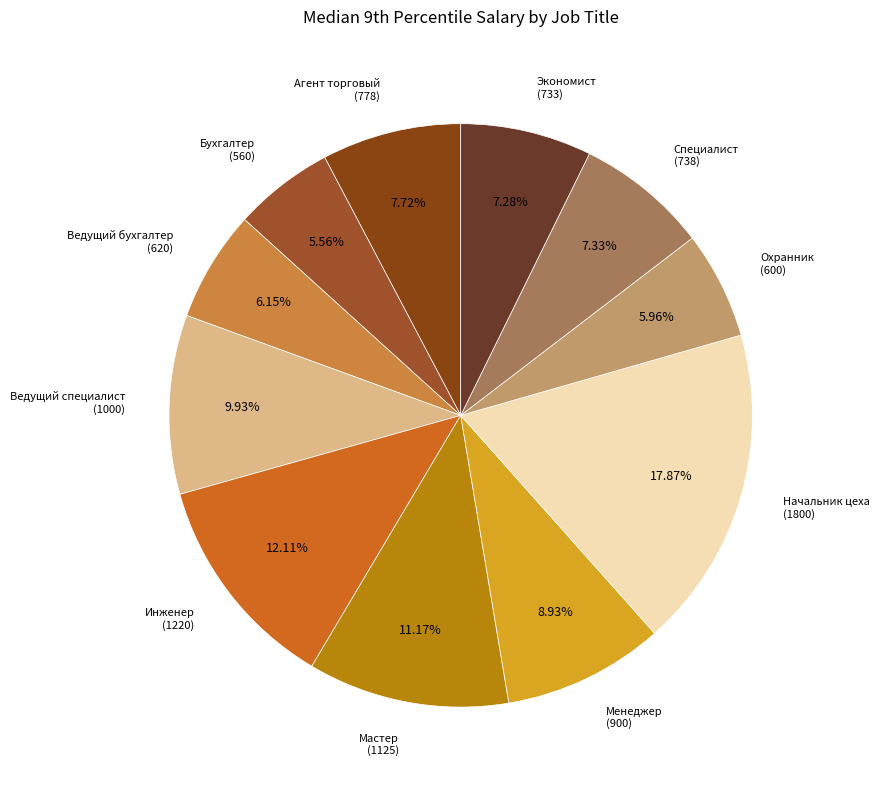

Does Ведущий бухгалтер represent more than half of the total?

No